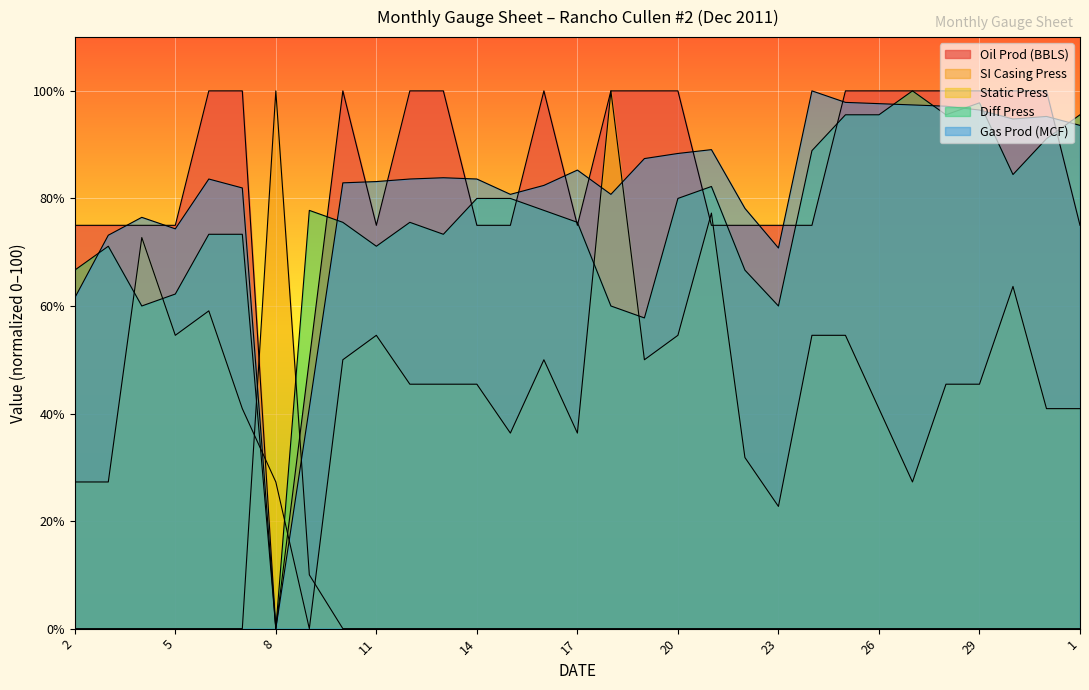

Is it true that Static Press equals 24.1 at 30?

False